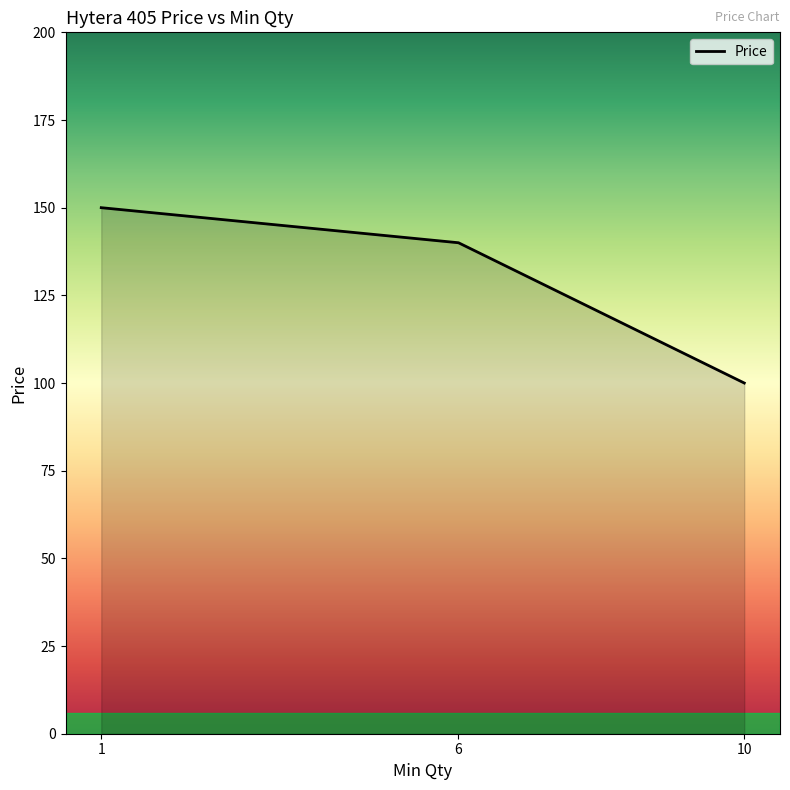

Rank the categories by value from highest to lowest.

1, 6, 10